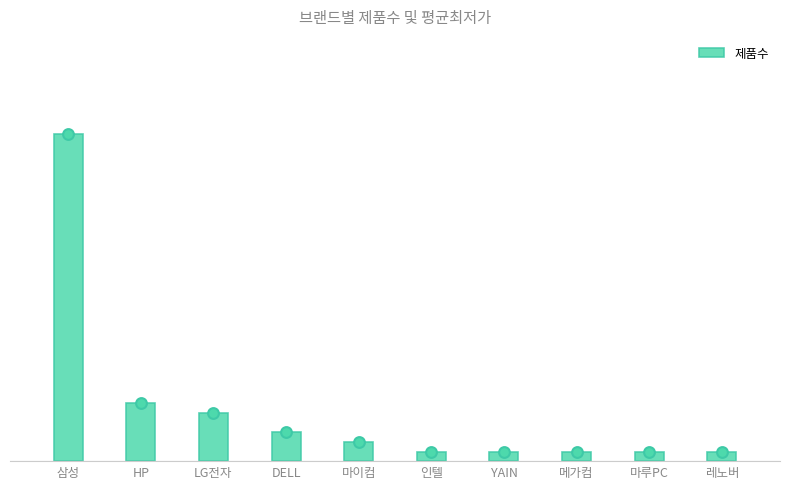

Which has a higher value, HP or 마루PC?

HP